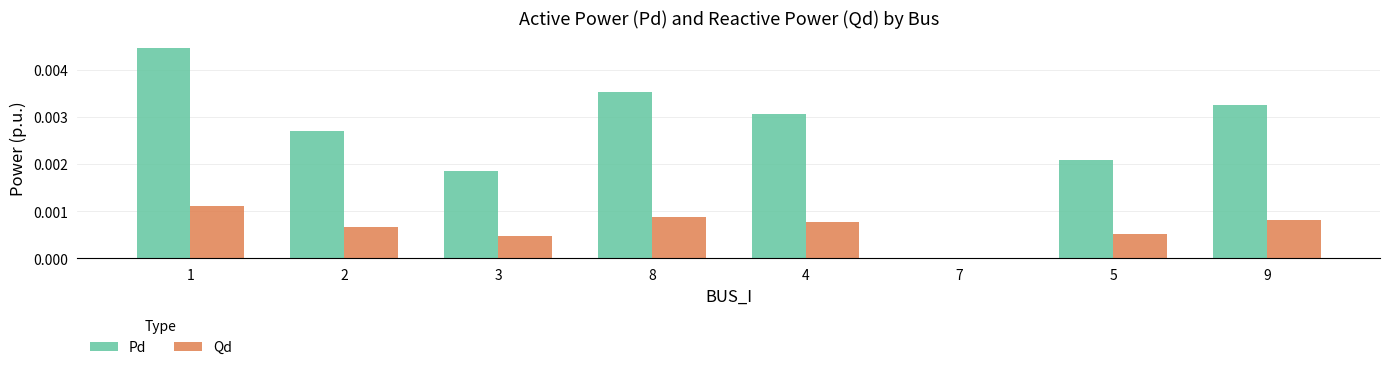

At which category is the sum across all series the highest?

1